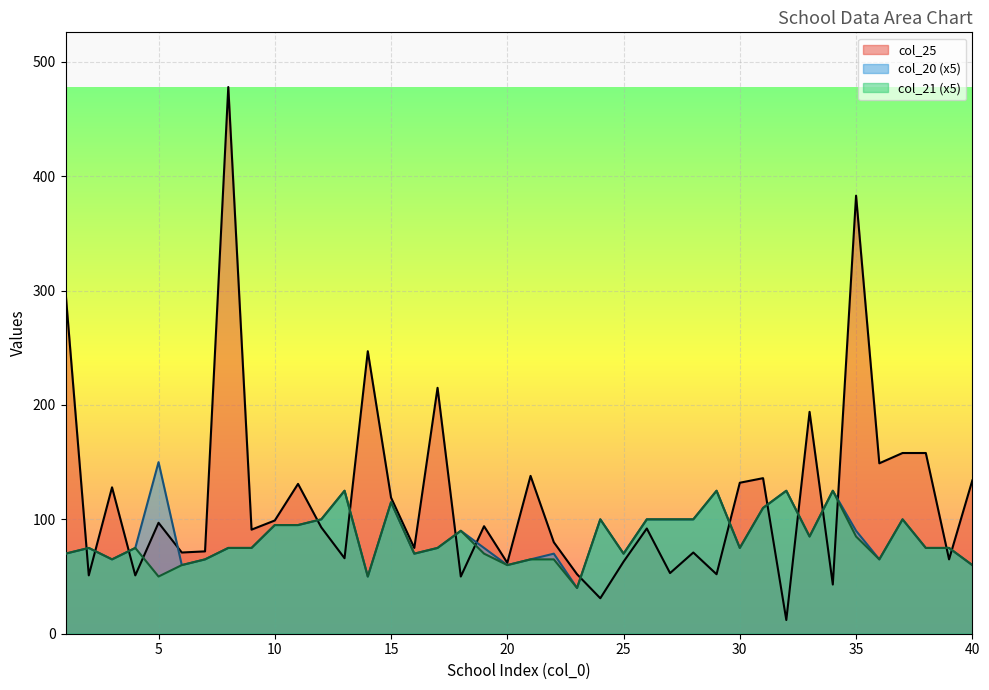

Where is col_21 nearest to the value 82?

33